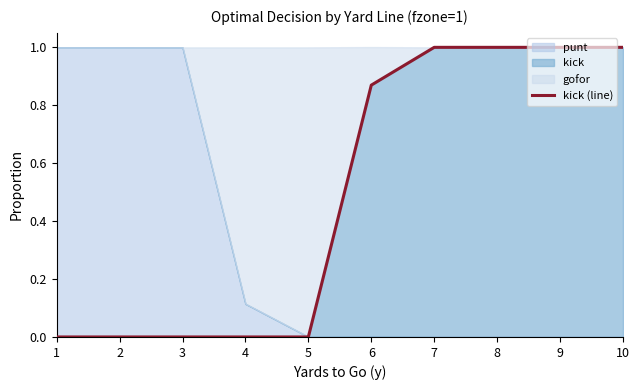

Count the values in the range 0 to 1.

10